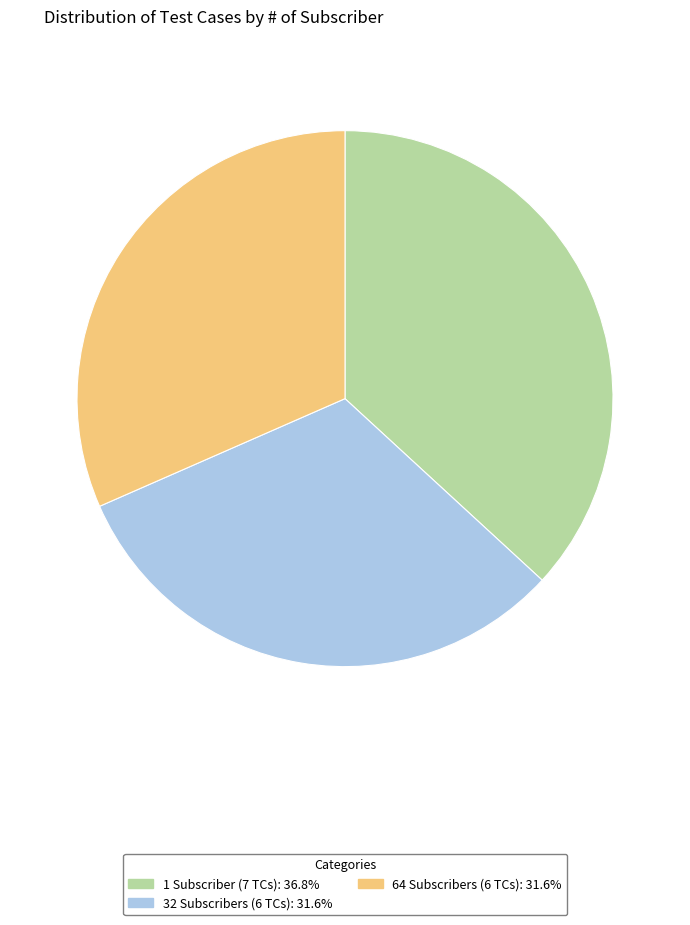

Is there a majority slice in this chart?

No